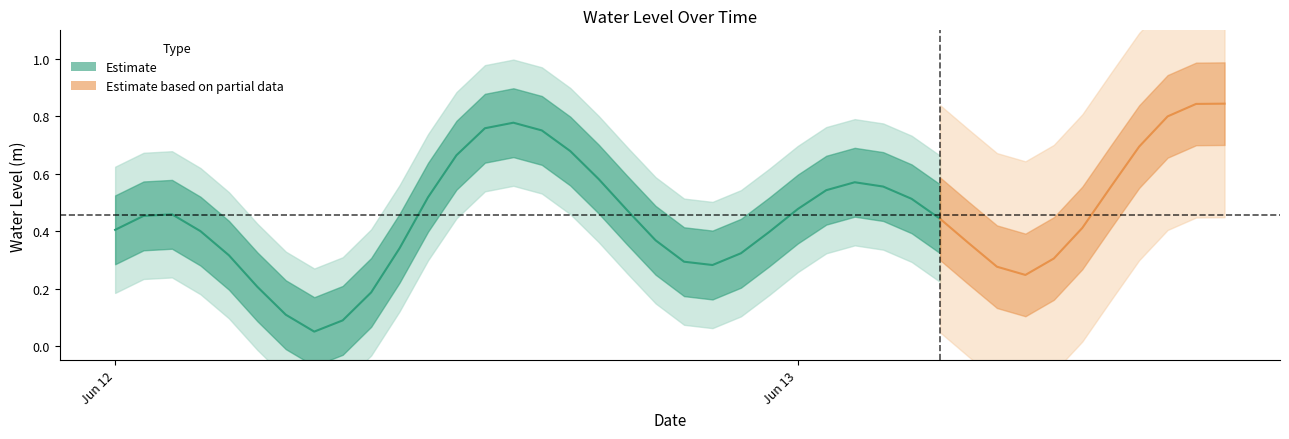

What is the sum of all values?

18.3